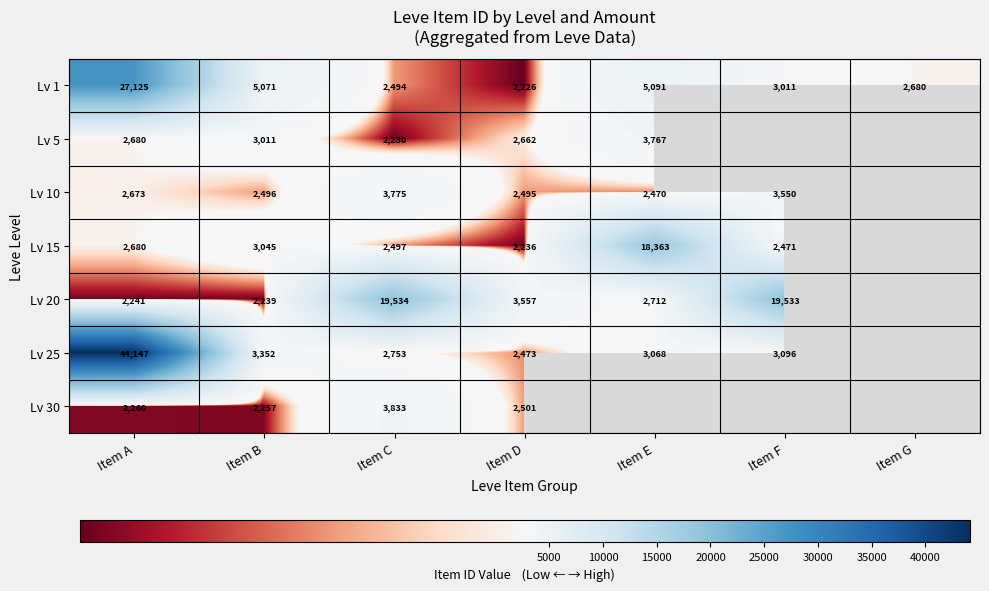

At how many categories does at least one series exceed 18914?

3